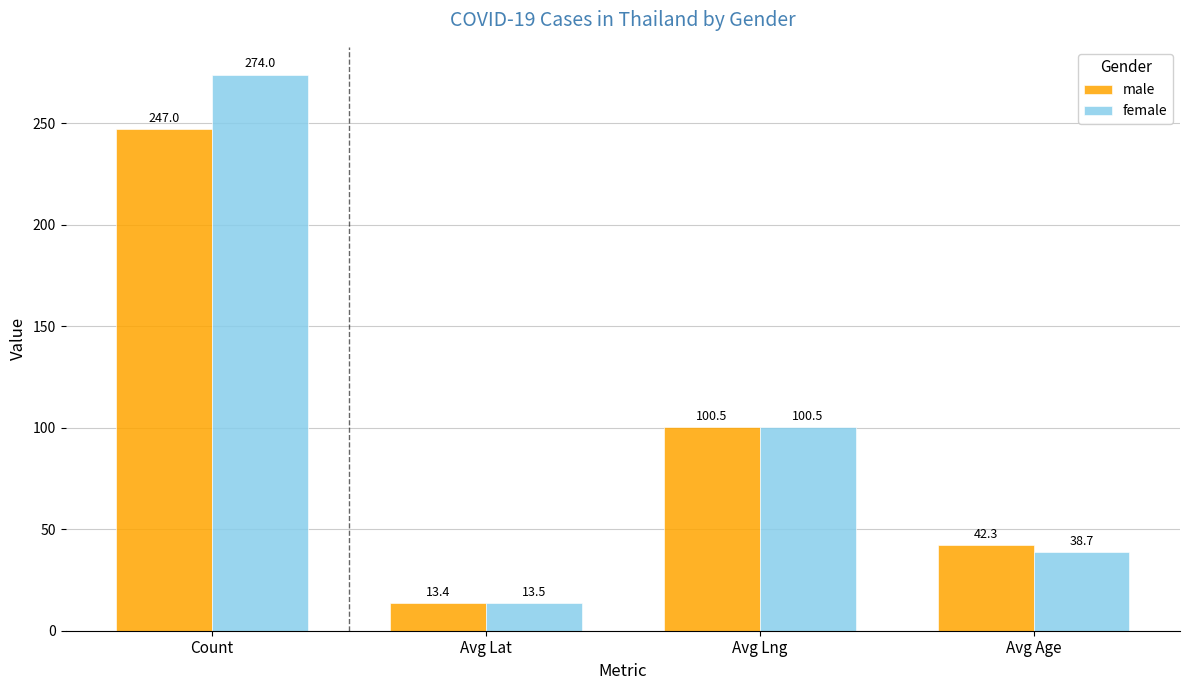

What is the sum of the female values at Count and Avg Lat?

287.5